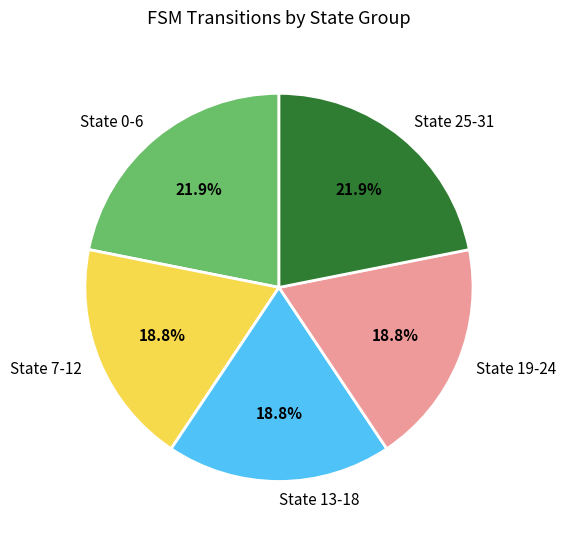

Is there a majority slice in this chart?

No